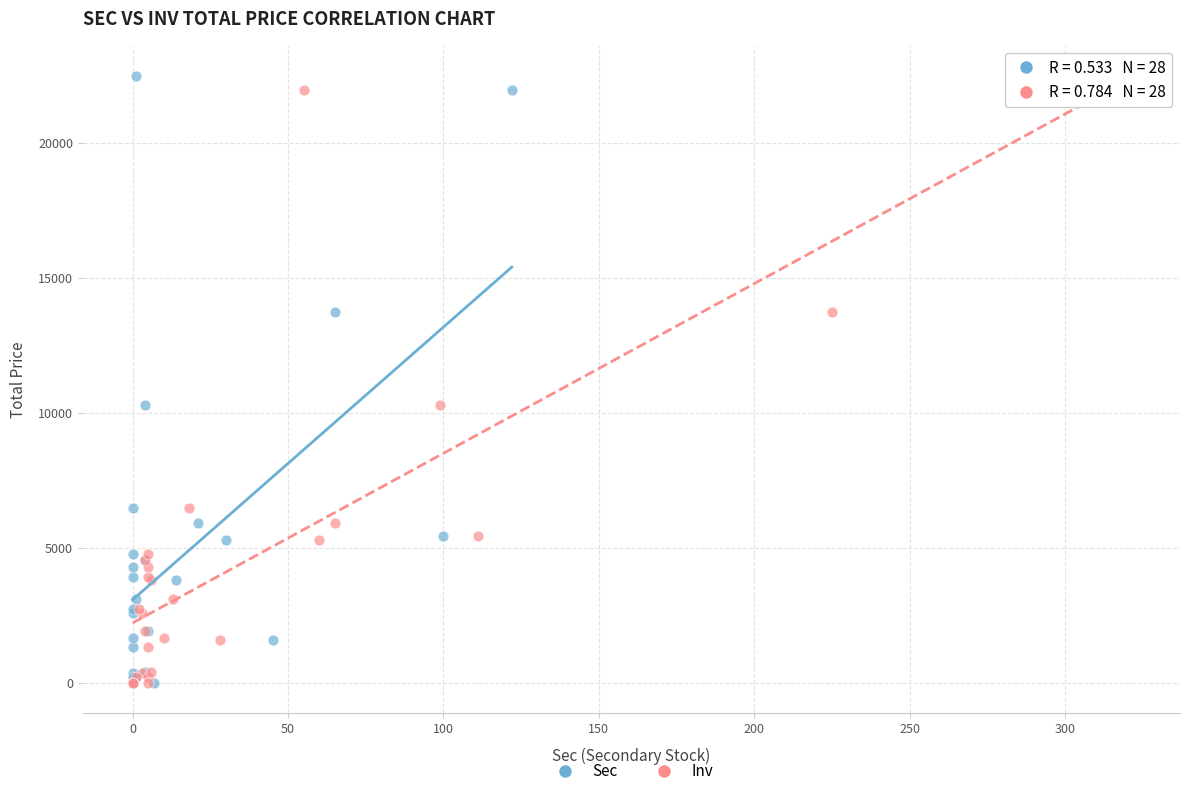

What are all the series names shown in the legend?

Sec, Inv